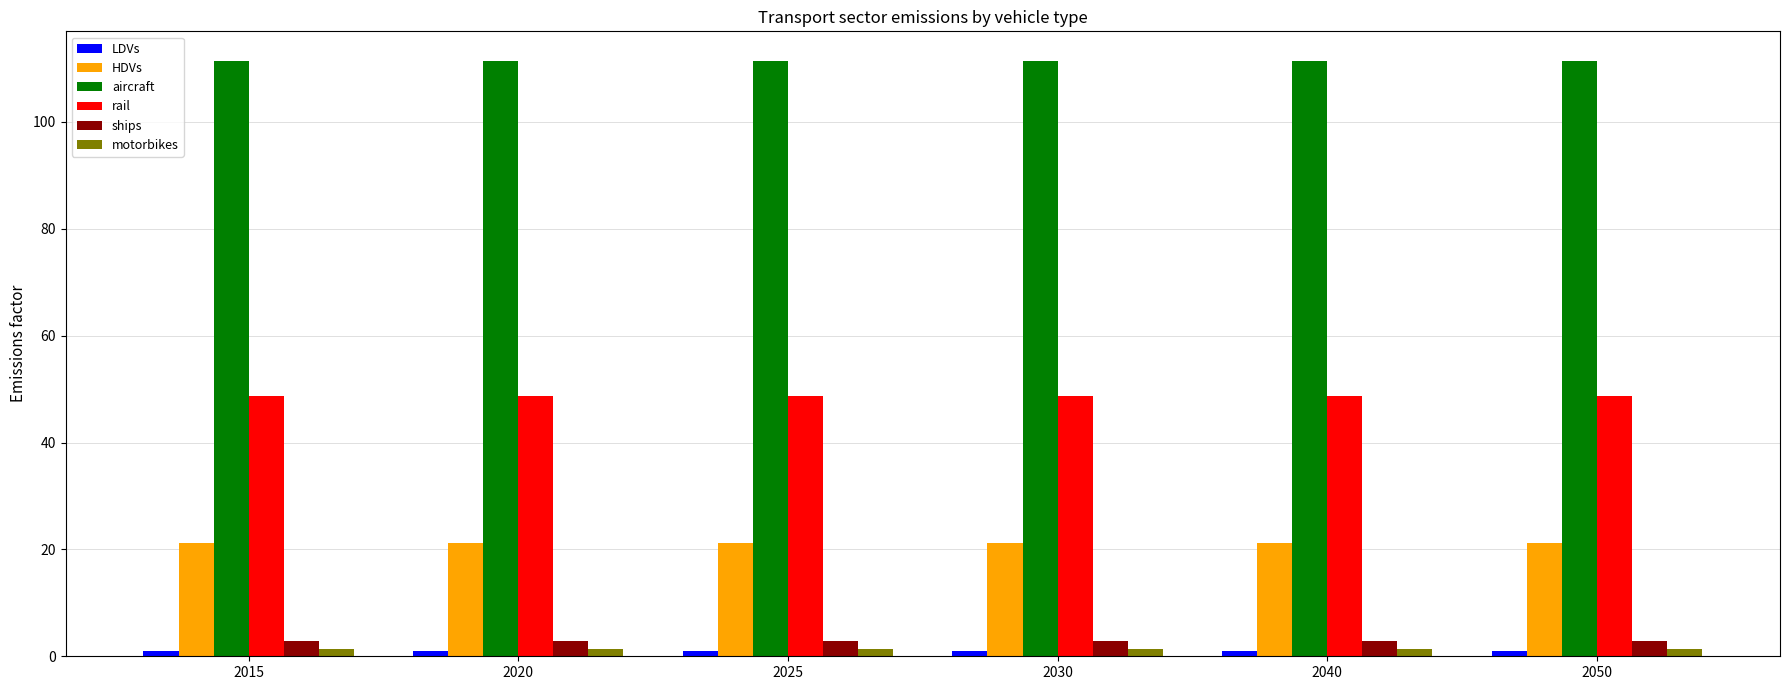

What is the sum of all motorbikes values?

7.6